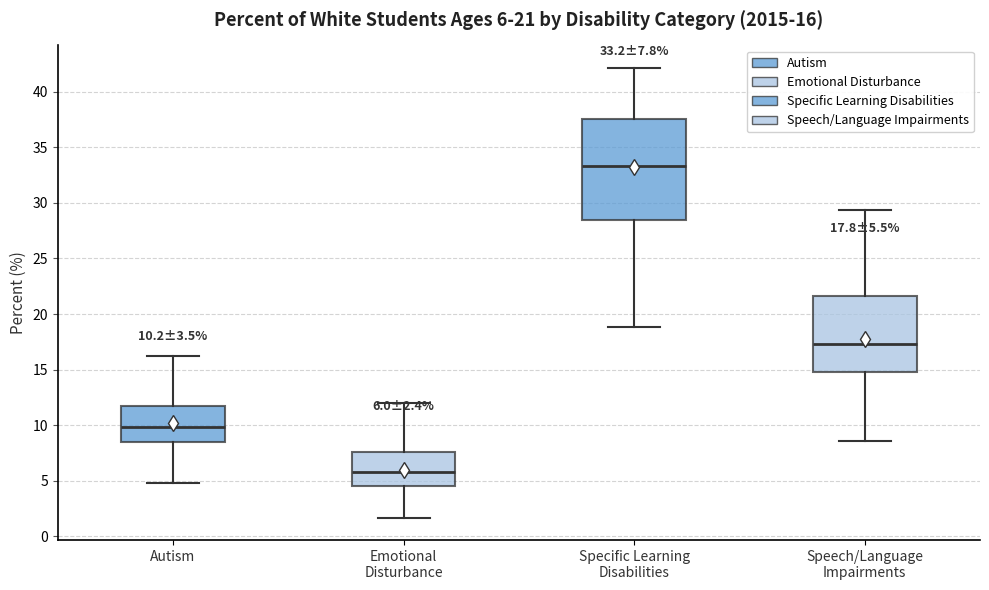

Comparing the boxes themselves (not the whiskers), which one is the tallest?

Specific Learning Disabilities